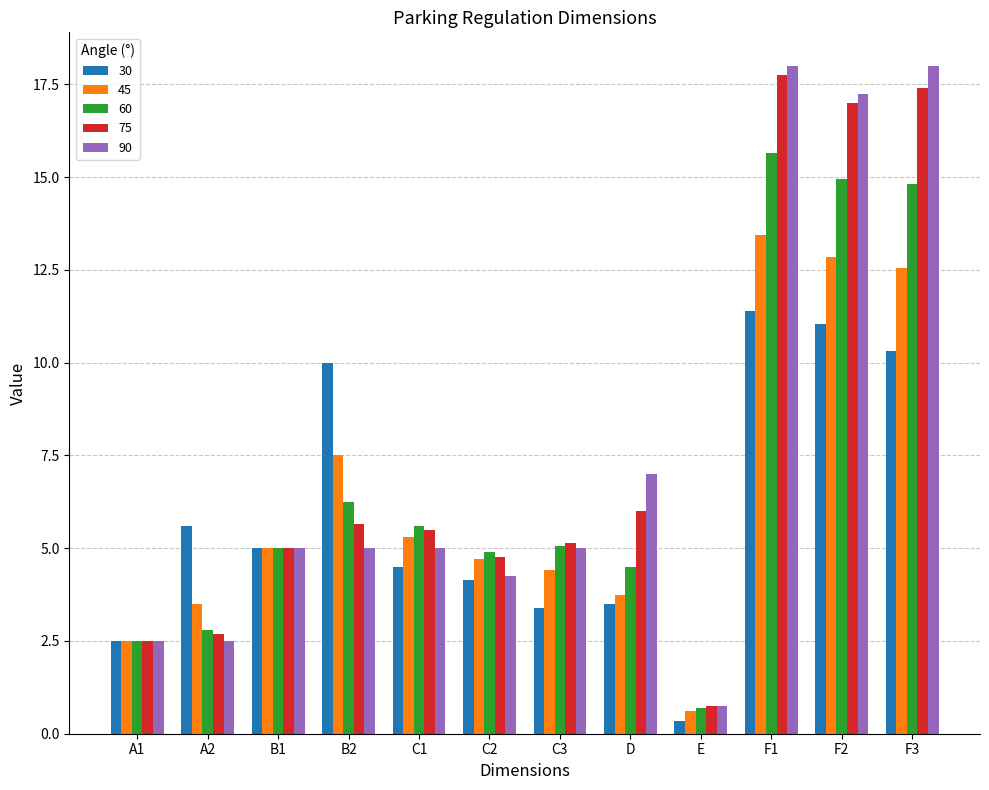

How many bars are there in each group?

5